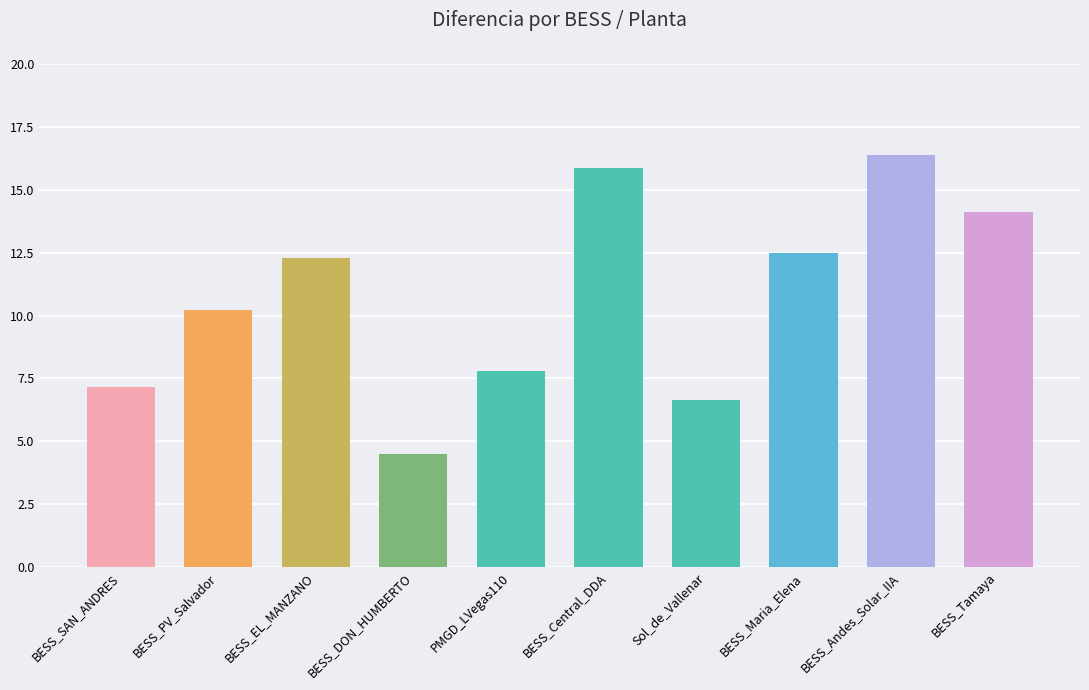

Between BESS_DON_HUMBERTO and BESS_EL_MANZANO, which is larger?

BESS_EL_MANZANO